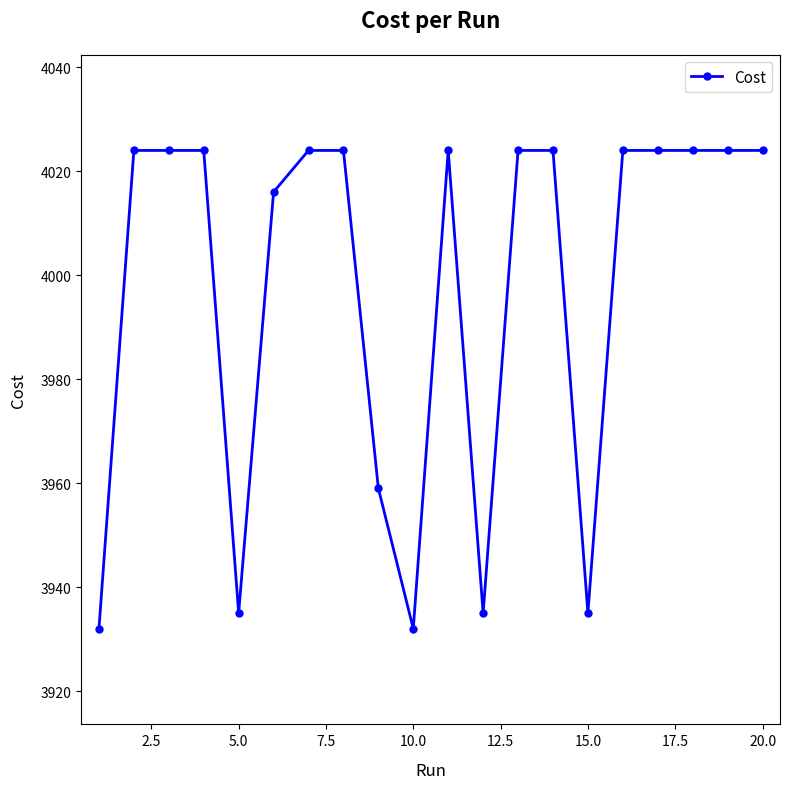

What is the value of the 6th point from the left?

4016.0